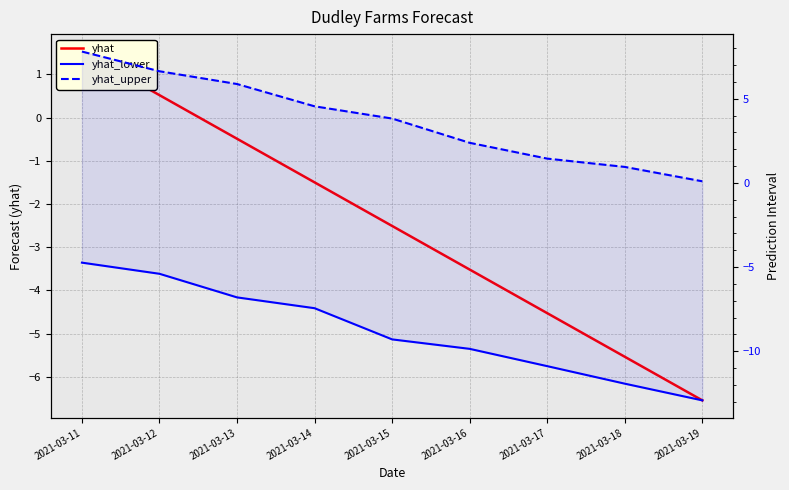

Is it true that yhat equals -6.4 at 2021-03-17?

False